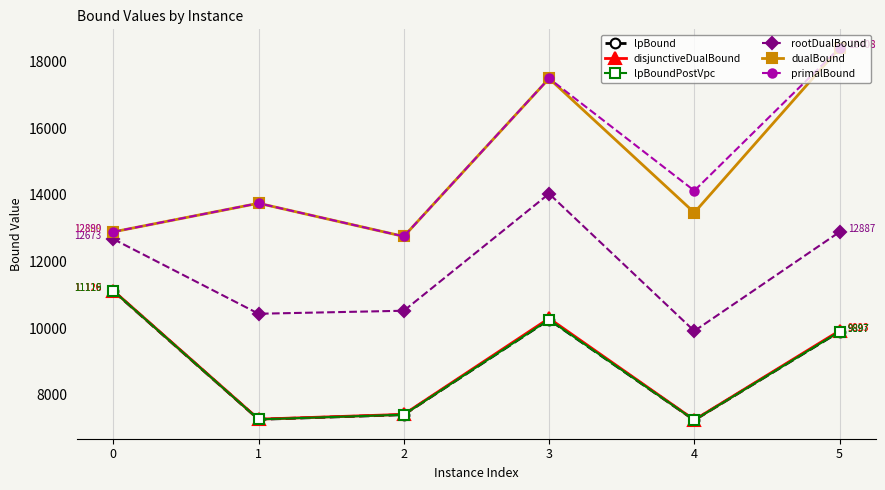

Is it true that dualBound equals 21990.6 at 1?

False